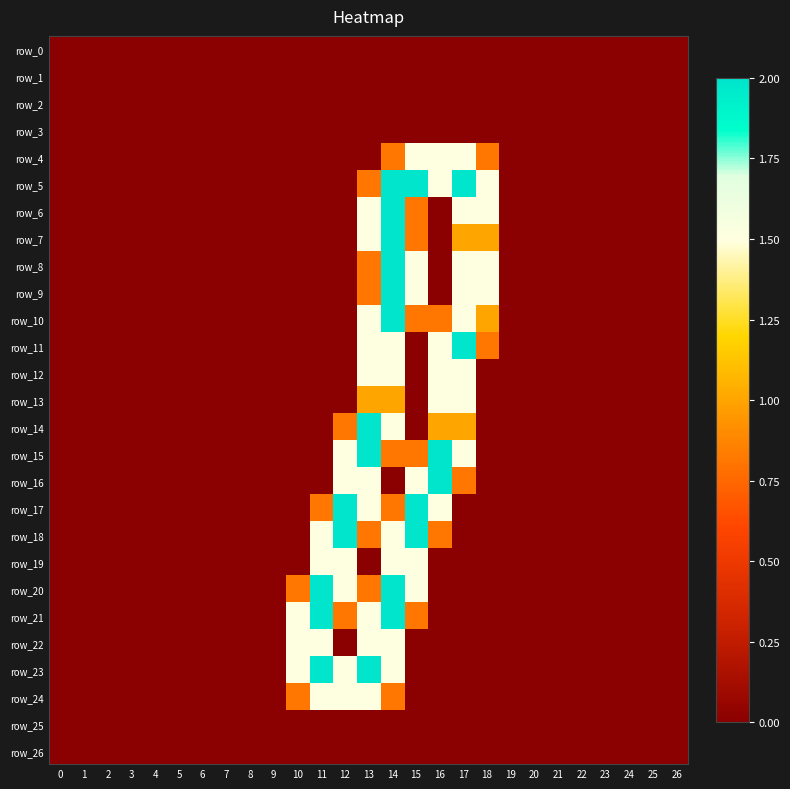

At how many categories does at least one series exceed 0?

9